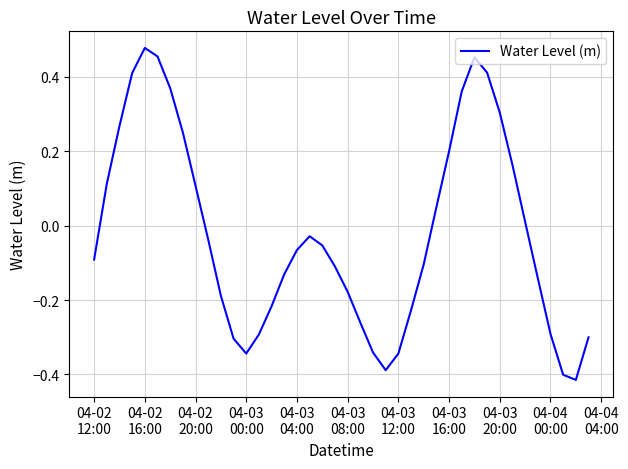

What is the difference between the second highest and second lowest values?

0.9